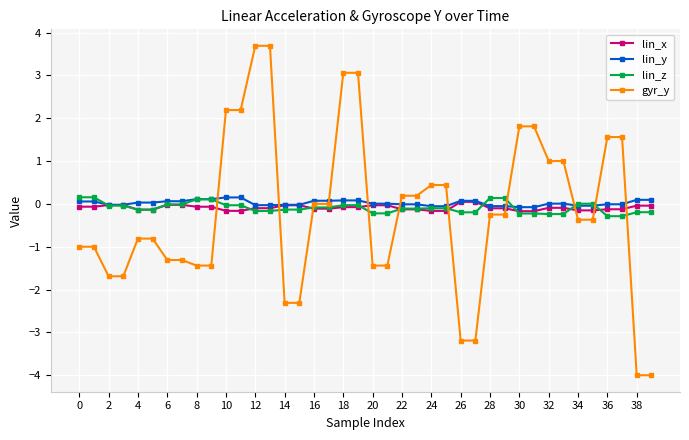

Which series has the widest spread of values?

gyr_y